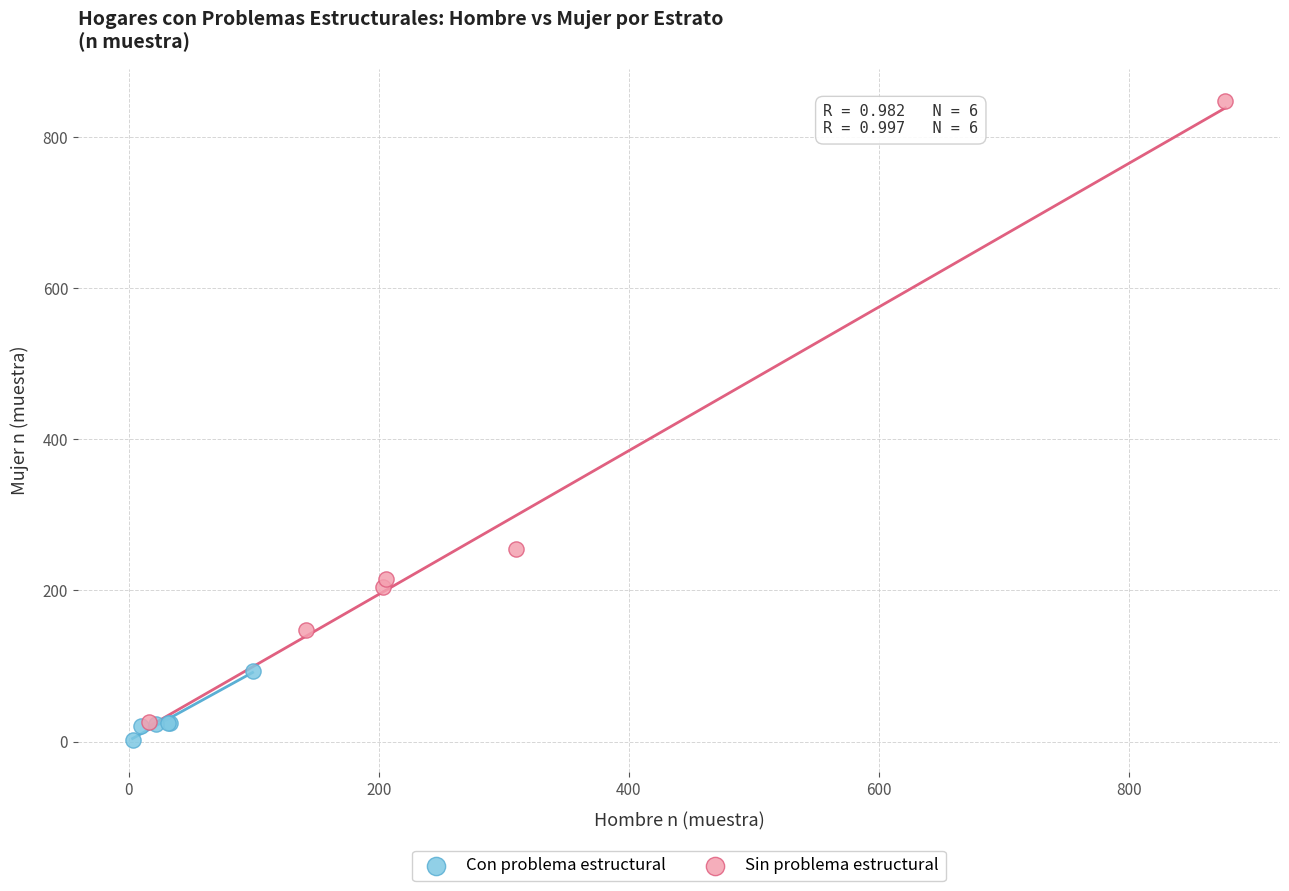

Which series has the widest spread of Y values?

Sin problema estructural